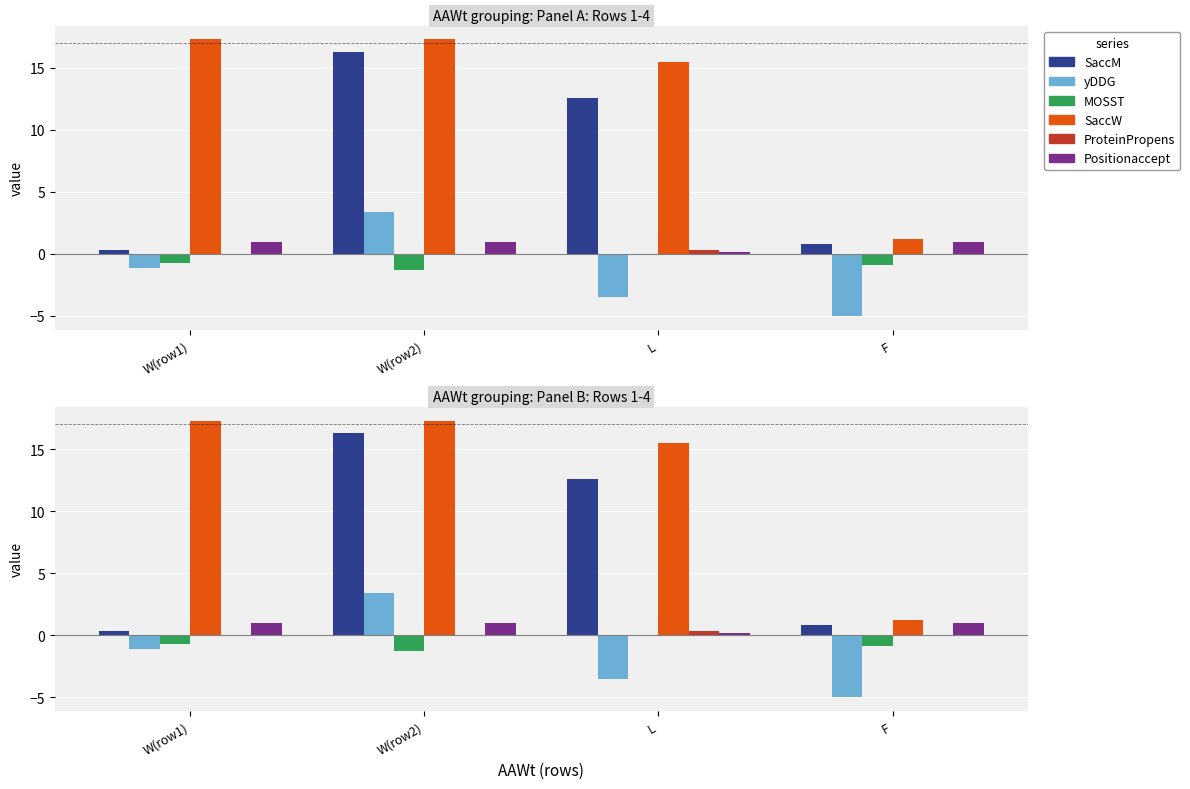

What are all the series names shown in the legend?

SaccM, yDDG, MOSST, SaccW, ProteinPropens, Positionaccept